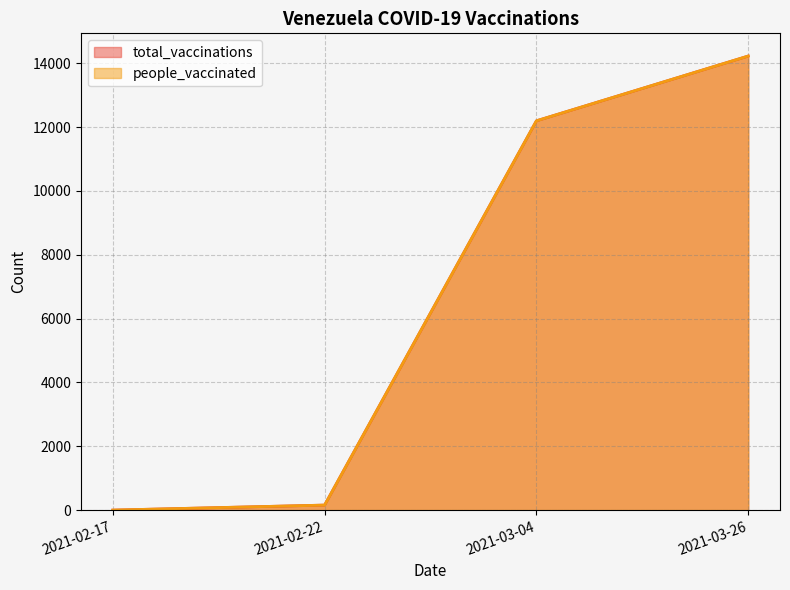

At which label does people_vaccinated reach its minimum?

2021-02-17